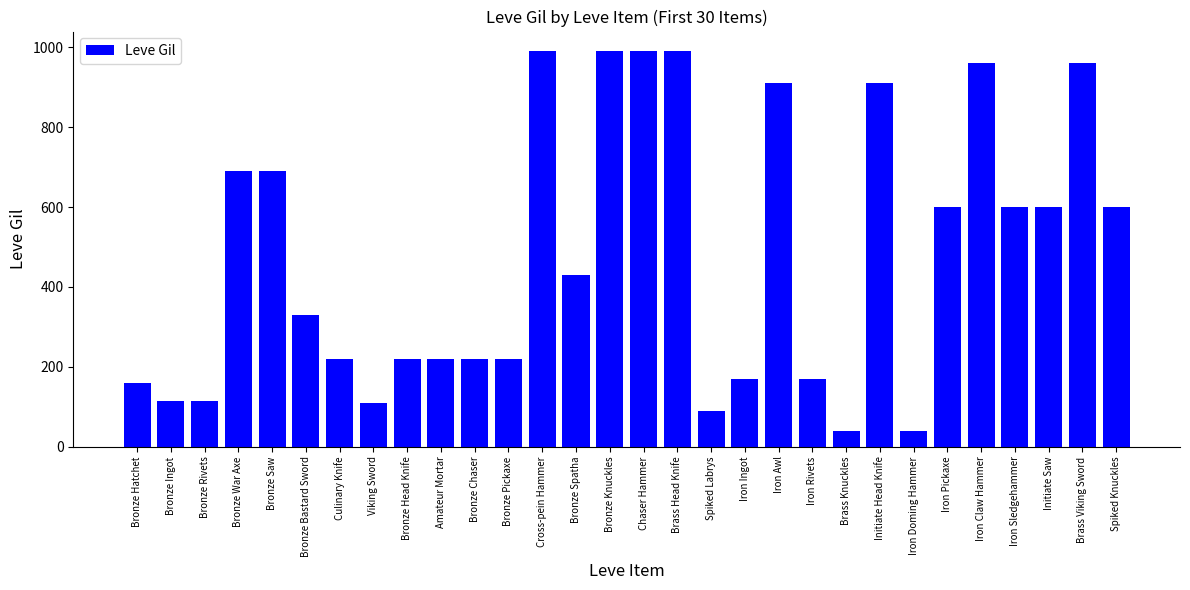

What position from the right is Iron Rivets?

10